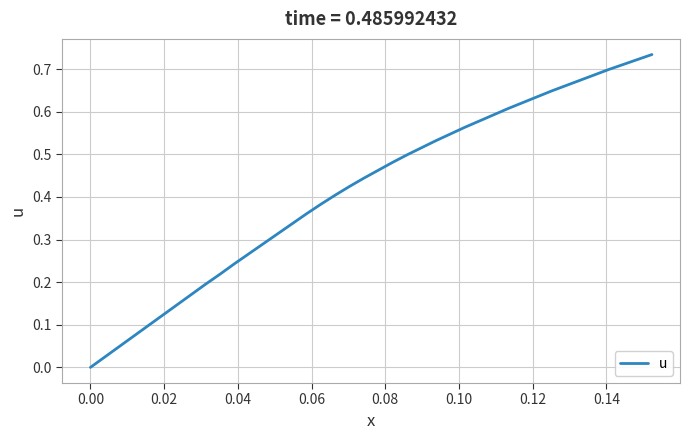

What is the difference between the maximum and second lowest values?

0.7